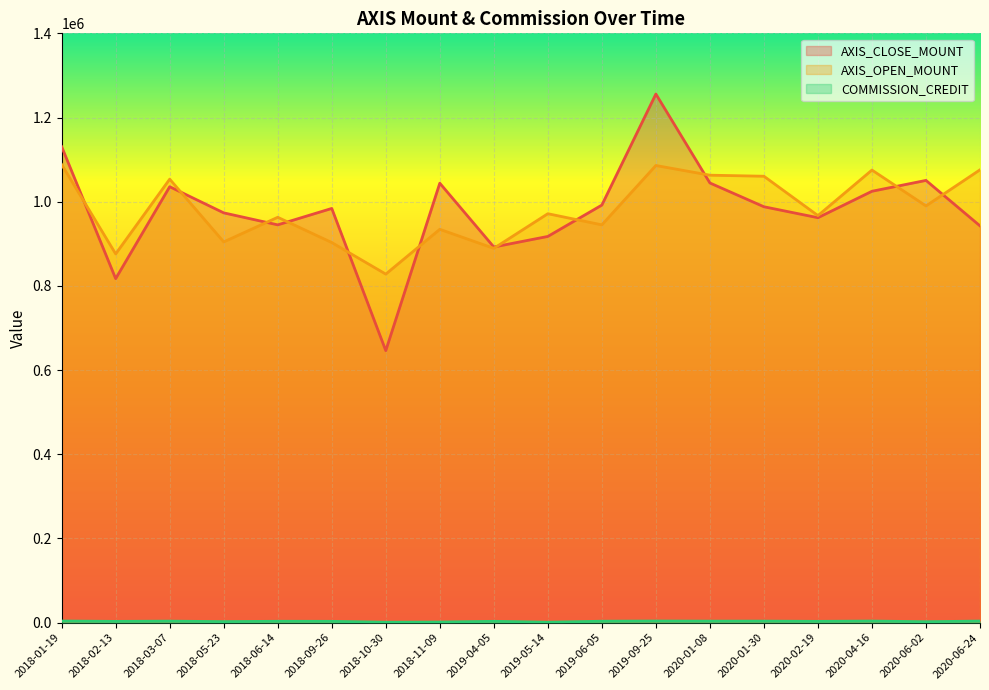

Which series has the largest total across all categories?

AXIS_OPEN_MOUNT